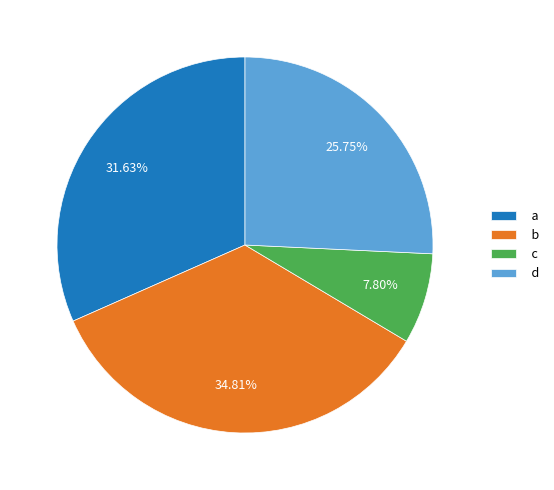

Does d account for over 50% of the chart?

No